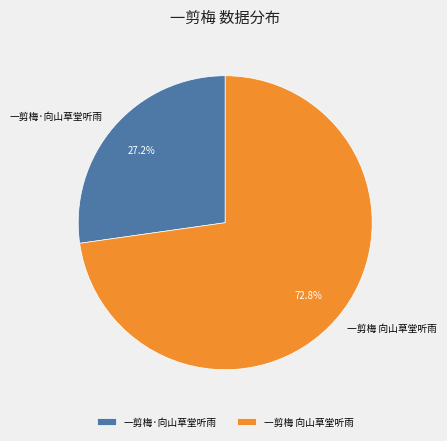

How much of the chart is everything except 一剪梅 向山草堂听雨?

27.2%